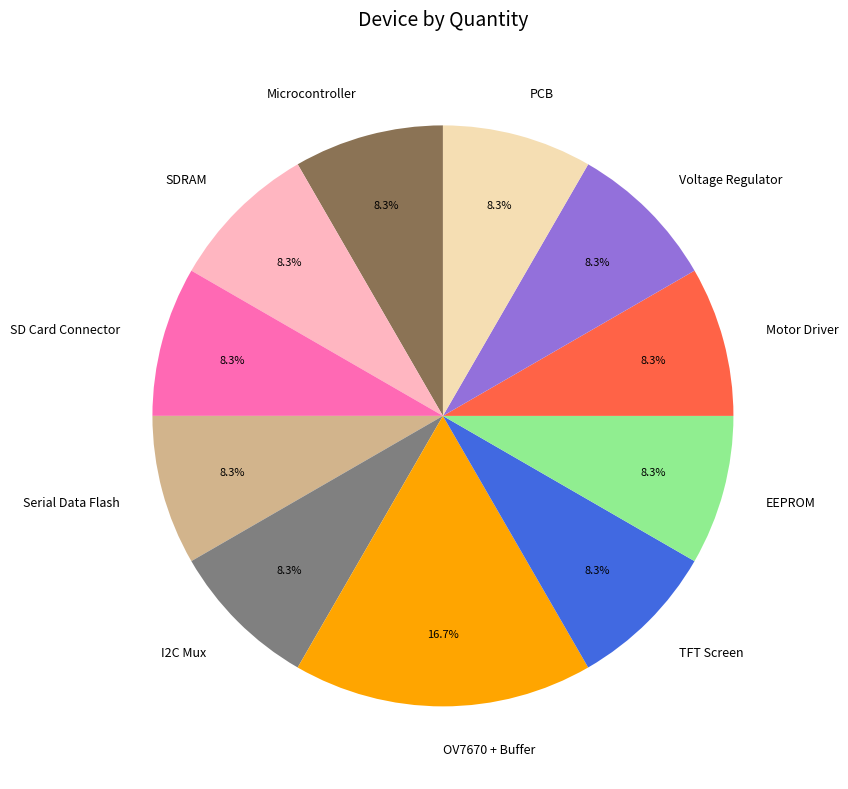

To the nearest percent, what is the average slice percentage?

9%